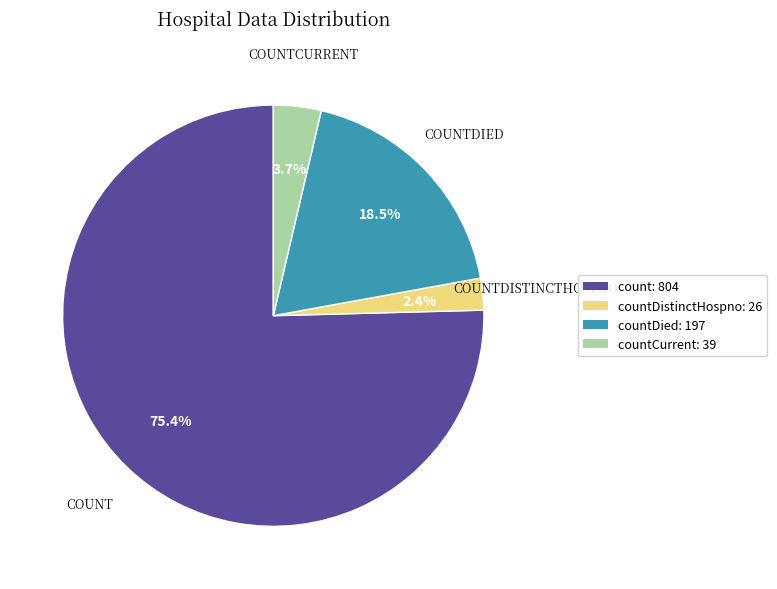

Count the number of slices in the pie.

4